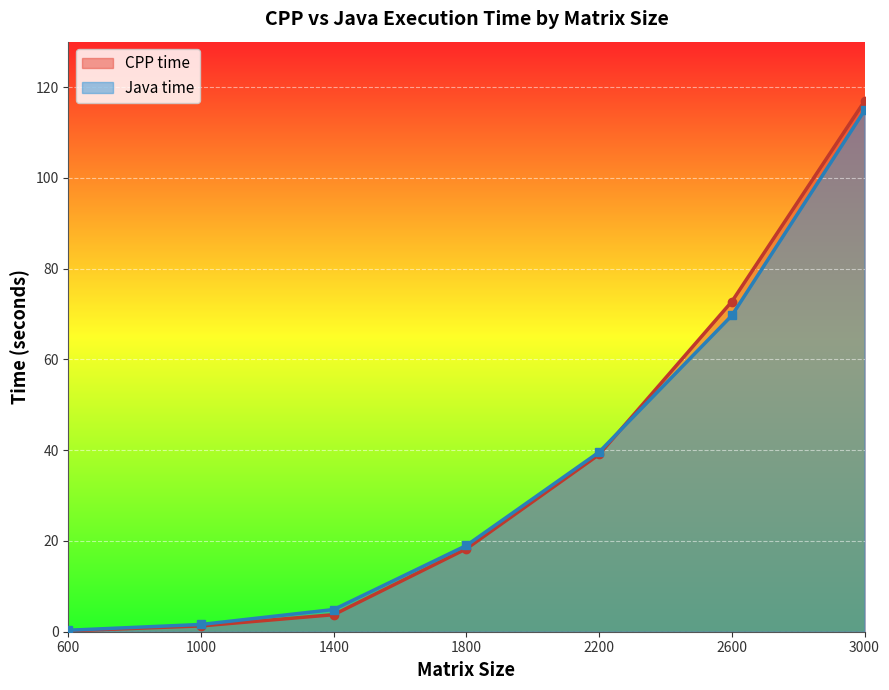

What are all the series names shown in the legend?

CPP time, Java time